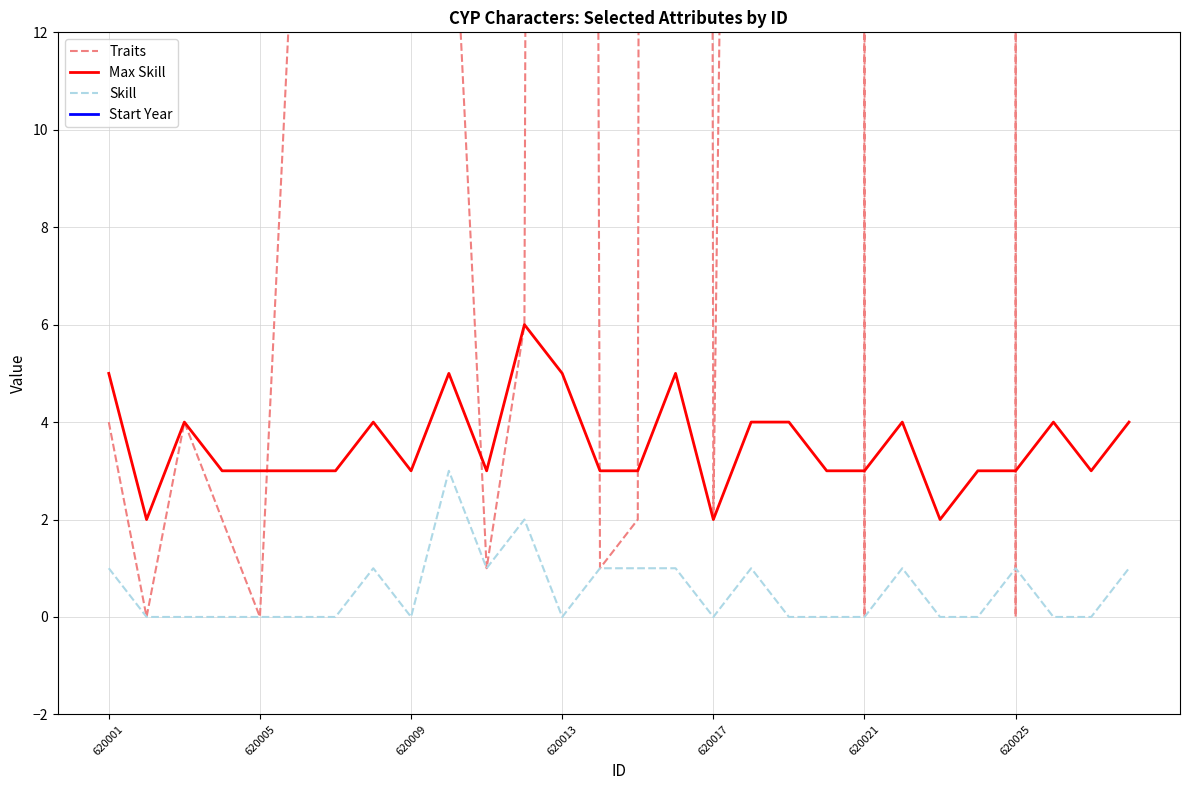

True or false: Max Skill and Skill intersect in this chart.

False